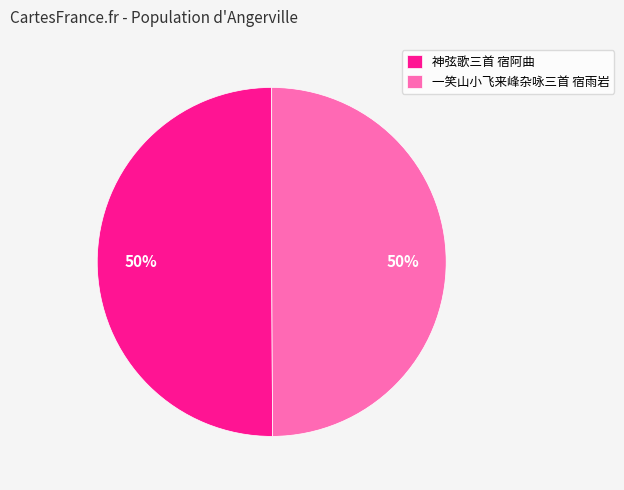

Approximately how many times larger is the value at 一笑山小飞来峰杂咏三首 宿雨岩 compared to 神弦歌三首 宿阿曲?

1.0